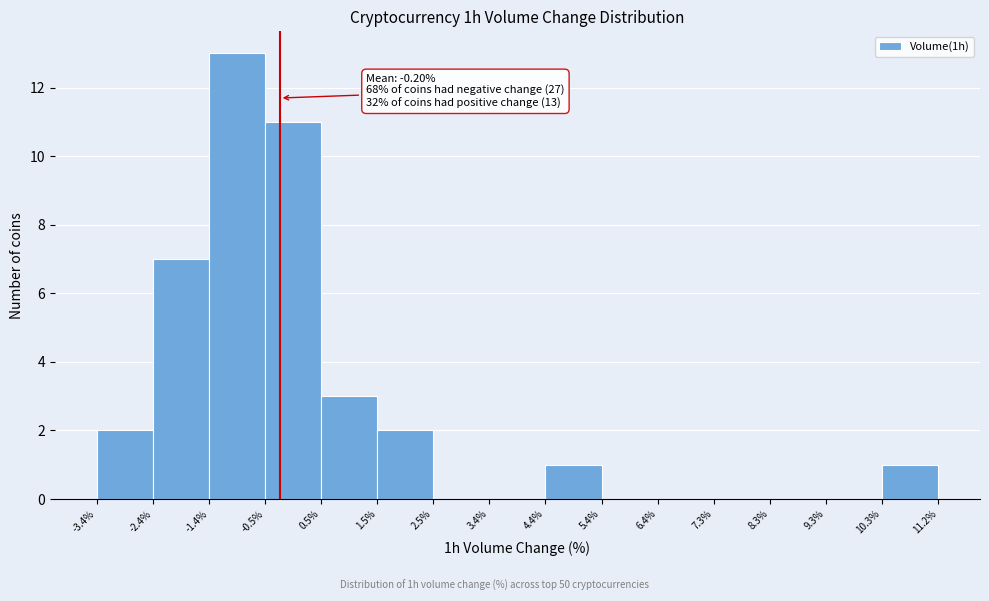

Over which range of the x-axis is the bar tallest?

-1.4% to -0.5%